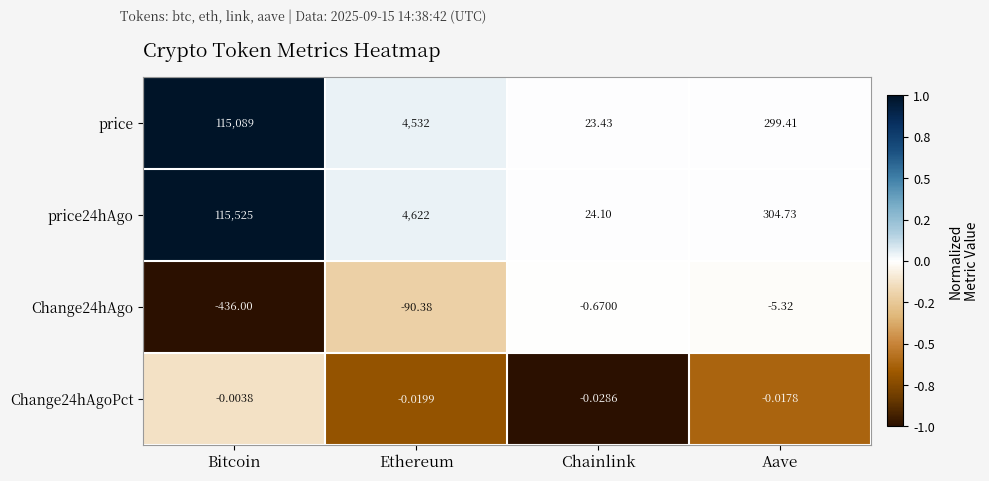

Which series has the widest spread of values?

price24hAgo